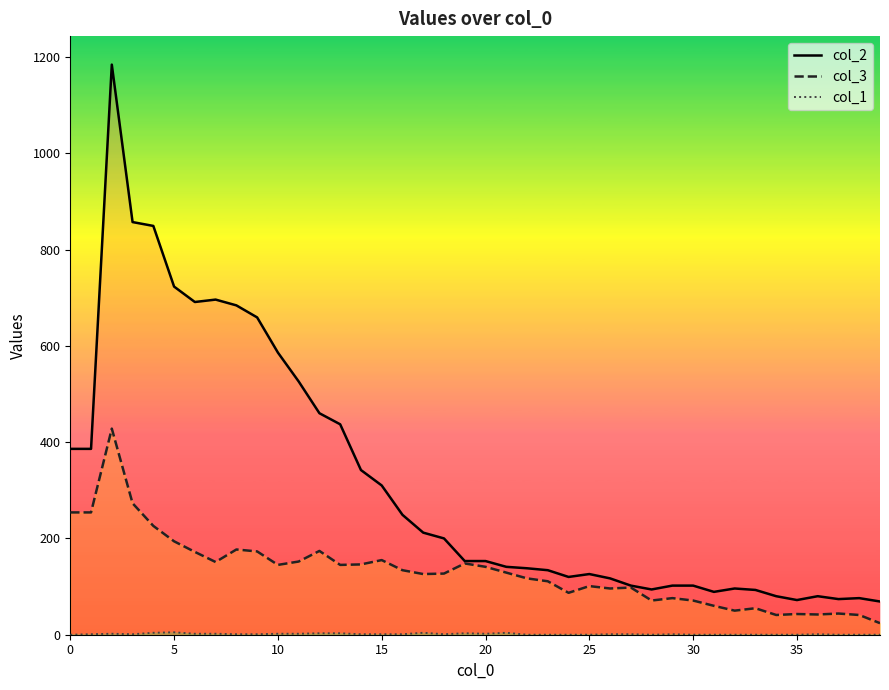

At which category does col_1 (small) reach its first local valley?

15